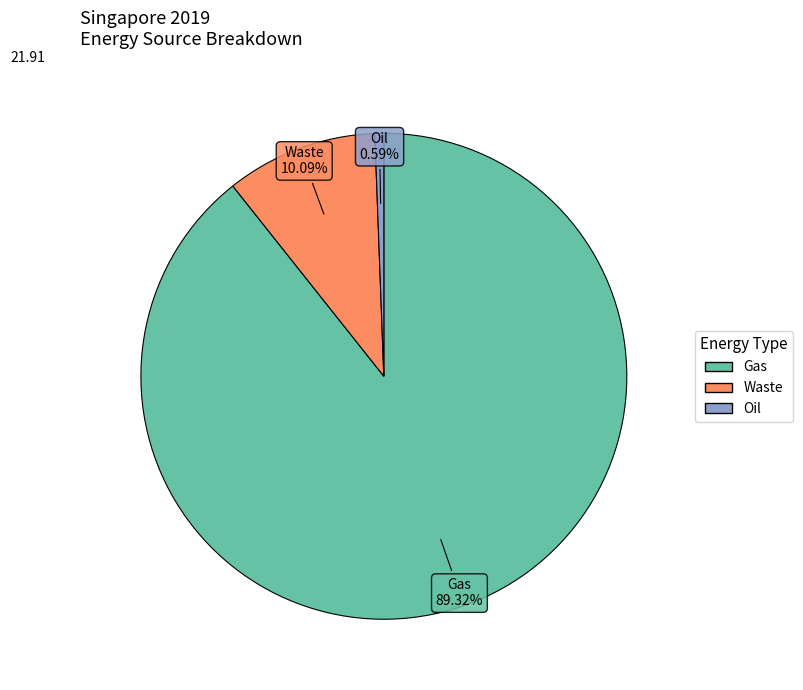

Which has a higher value, Gas or Waste?

Gas